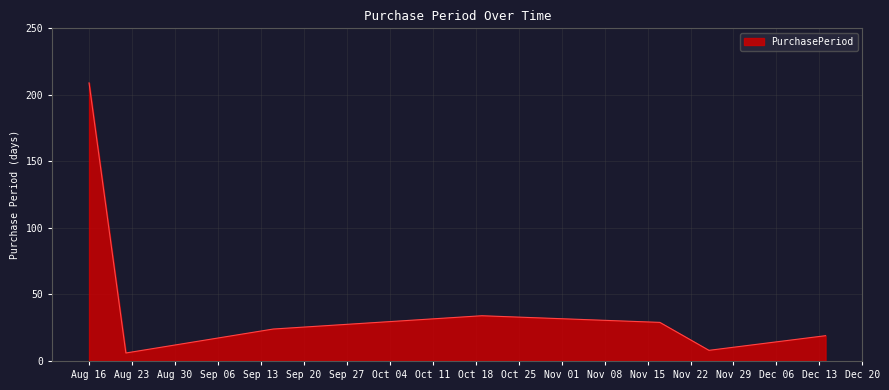

What is the sum of all values?

329